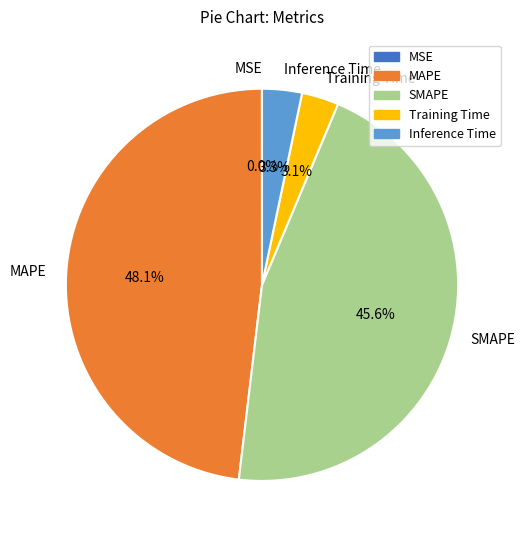

Is Training Time the majority of the pie?

No